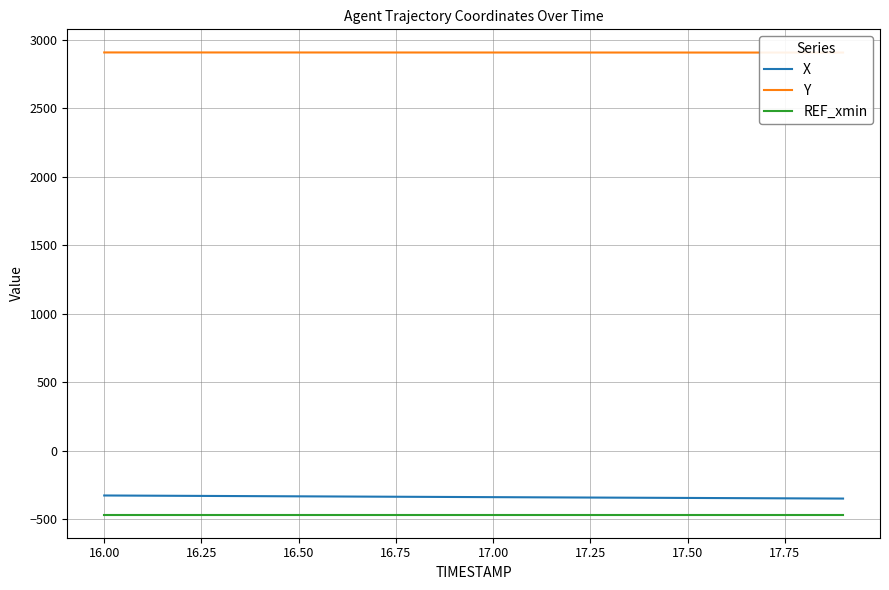

What is the sum of all Y values?

58102.5